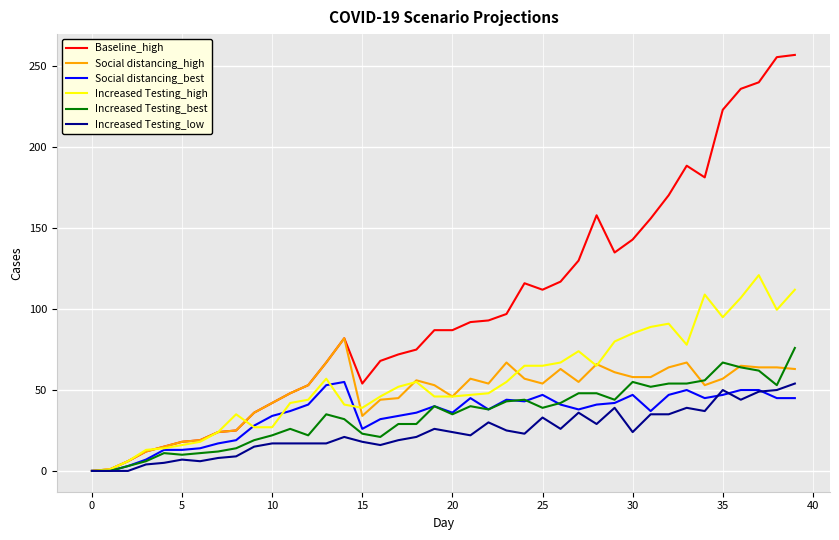

Which series has the largest range (max minus min)?

Baseline_high